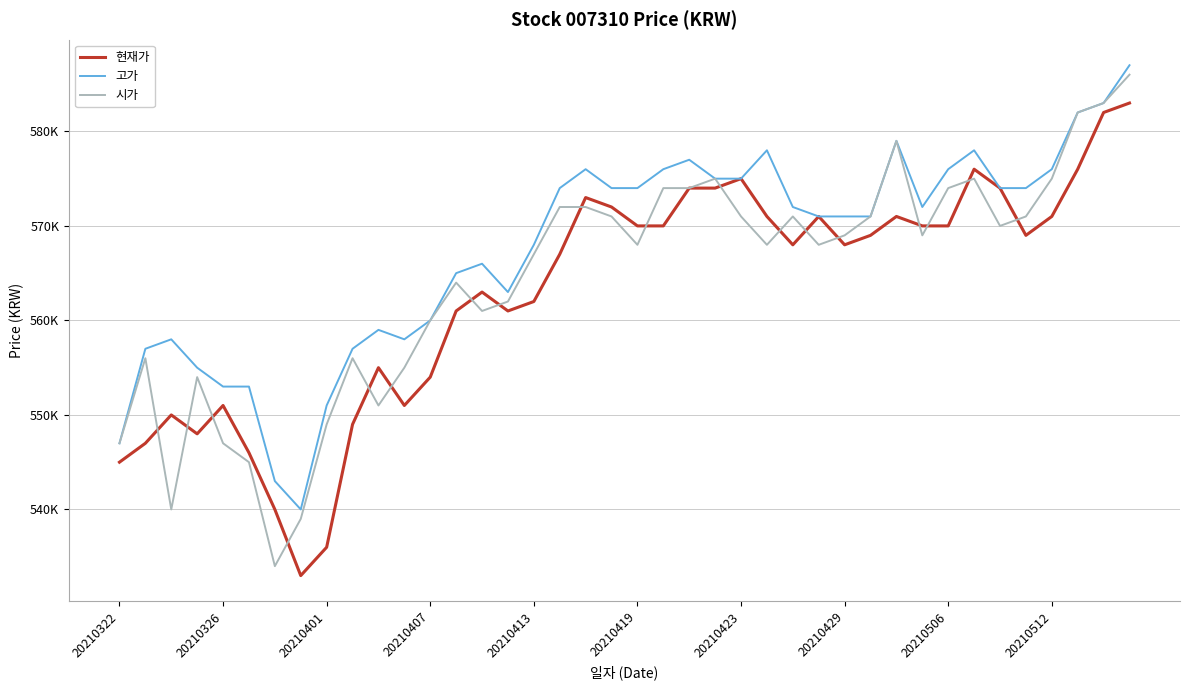

Is this an area chart (filled region under the line)?

No